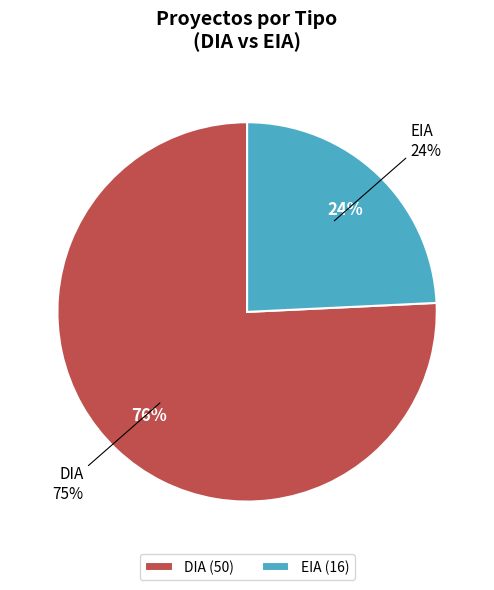

What percentage do DIA and EIA together represent?

100.0%